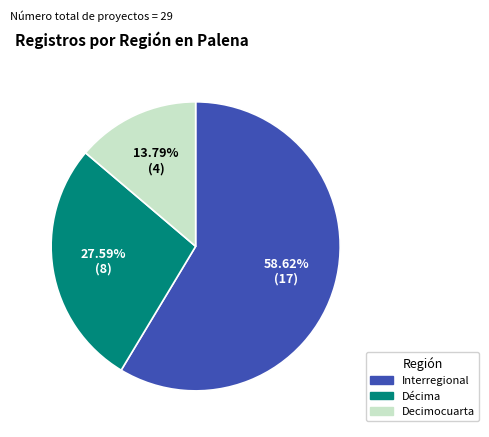

To the nearest percent, what is the difference between the Interregional and Décima slice percentages?

31%